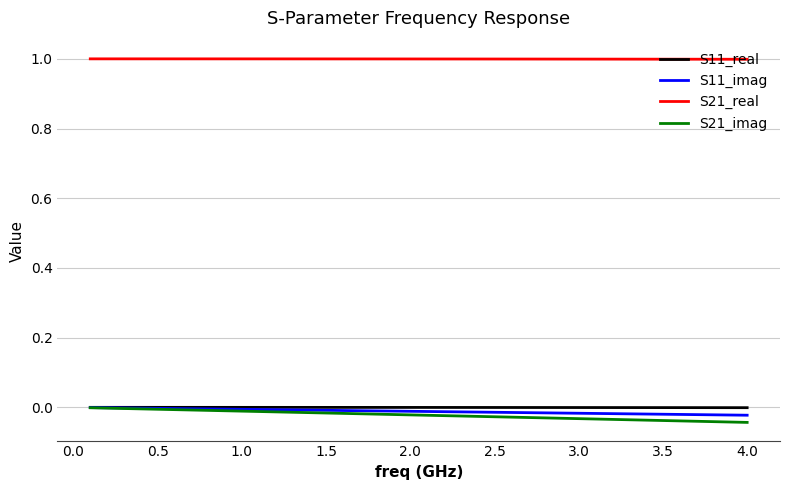

True or false: S11_imag and S21_real cross at least once.

False